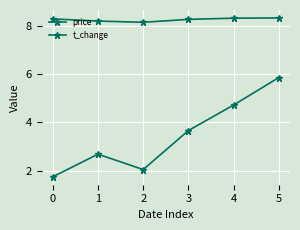

What is the value of the price point at the 3rd from the left?

8.2